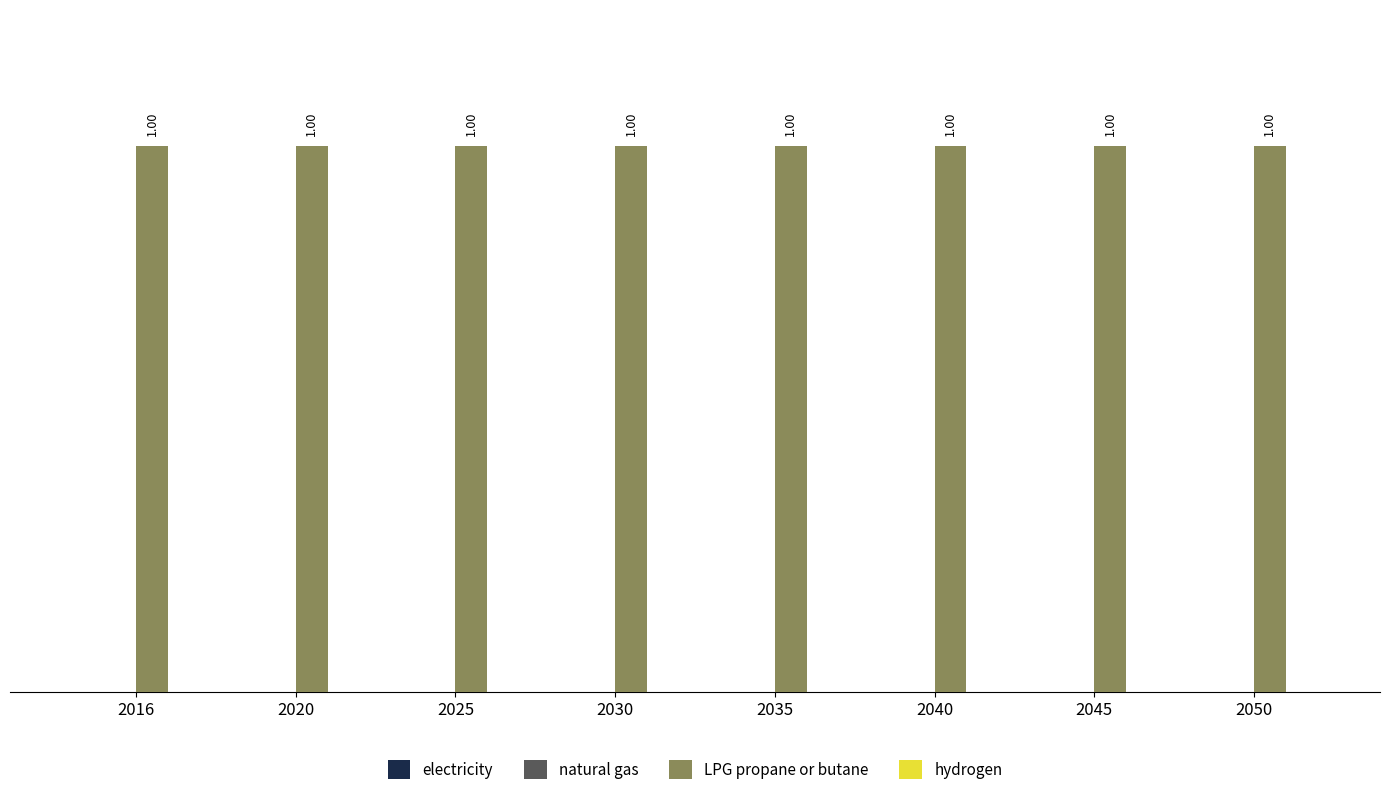

Where is natural gas nearest to the value 0?

2016